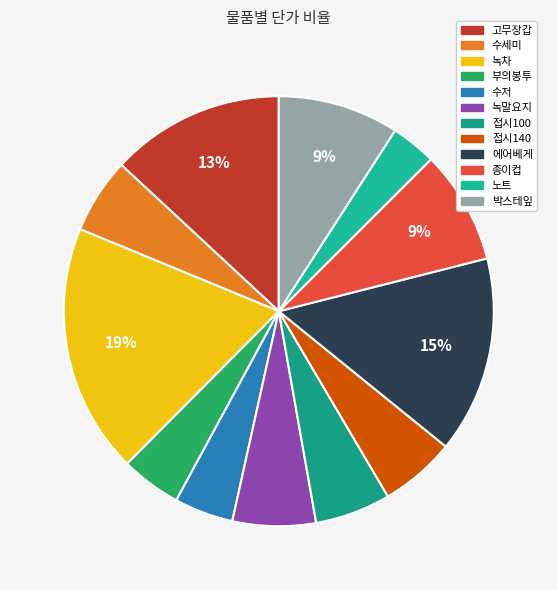

Does 부의봉투 represent more than half of the total?

No